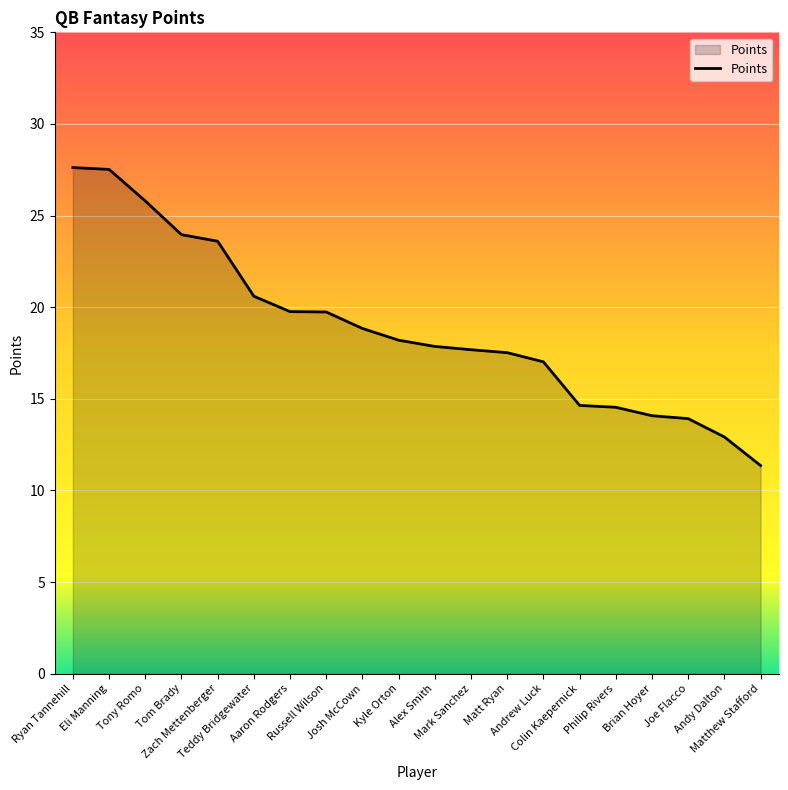

What is the difference between the maximum and minimum values?

16.3